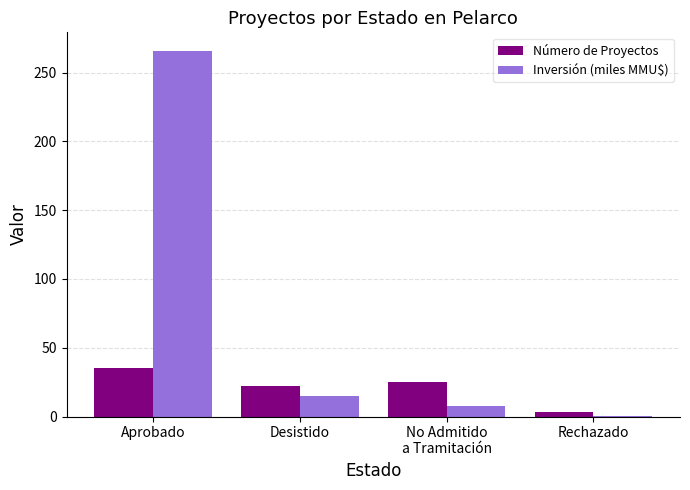

True or false: Inversión (miles MMU$) has a value of 266.1 at Aprobado.

True